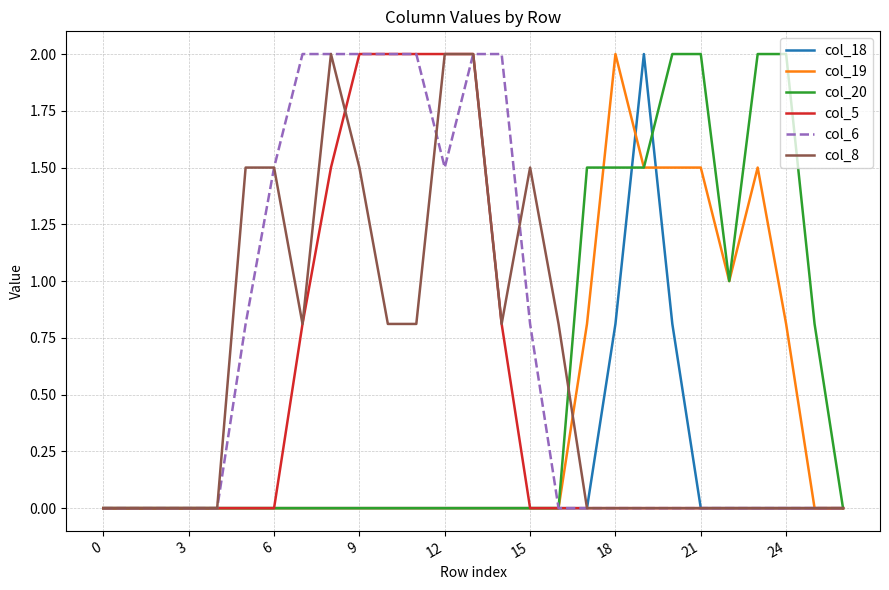

What is the sum of all col_6 values?

18.6